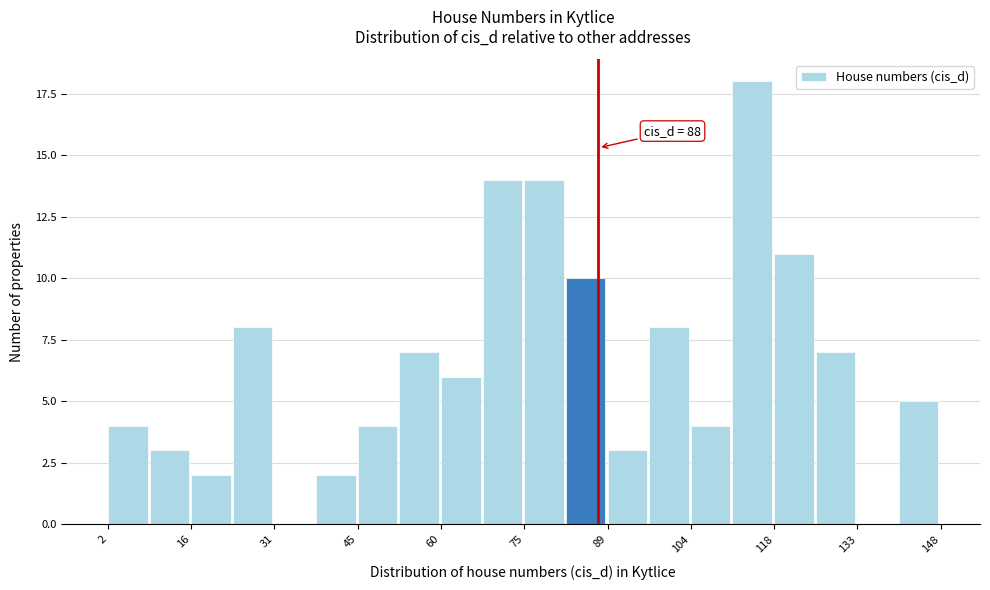

Read against the x-axis, roughly where is the centre of the tallest bar?

114